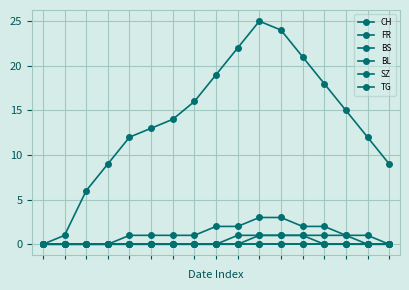

Does the chart have visible grid lines?

Yes